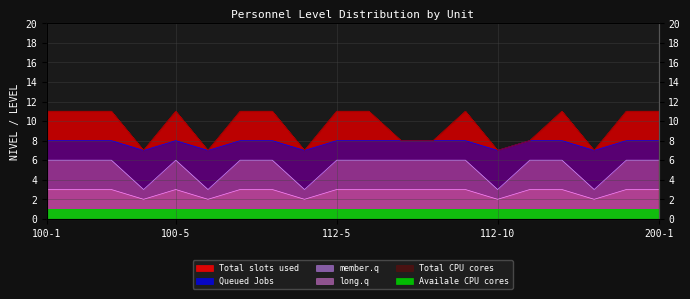

Count the member.q values in the range 6 to 7.

15